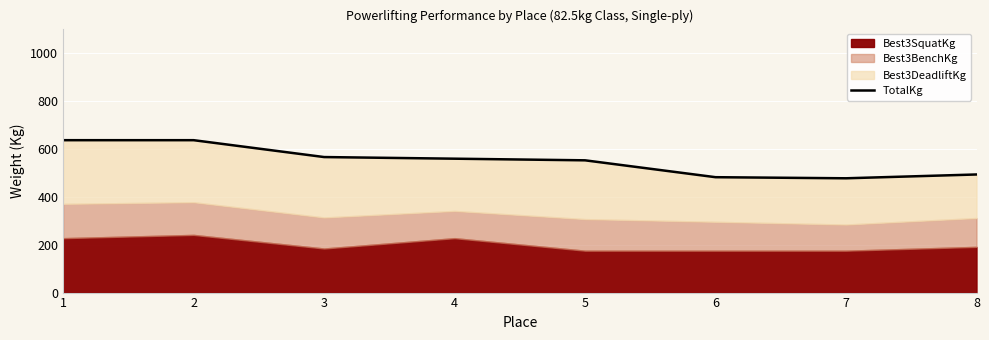

What value does the data have at 7?

476.3